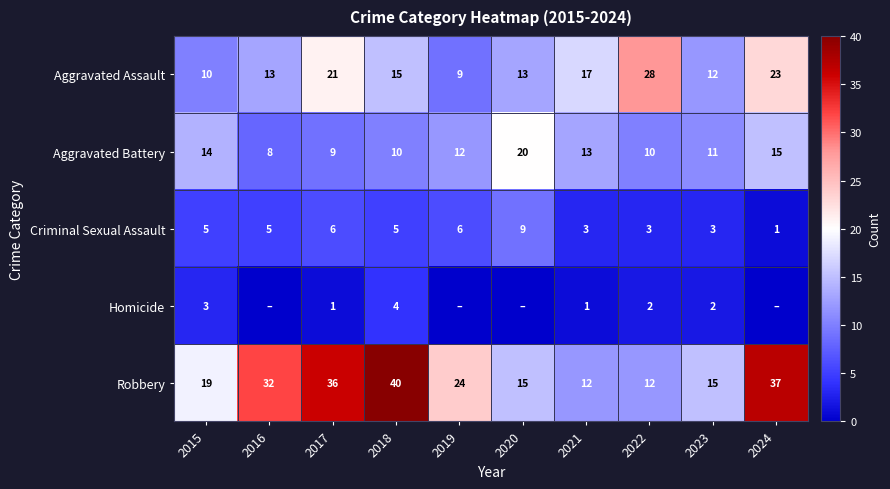

Where is Aggravated Assault nearest to the value 18?

2021